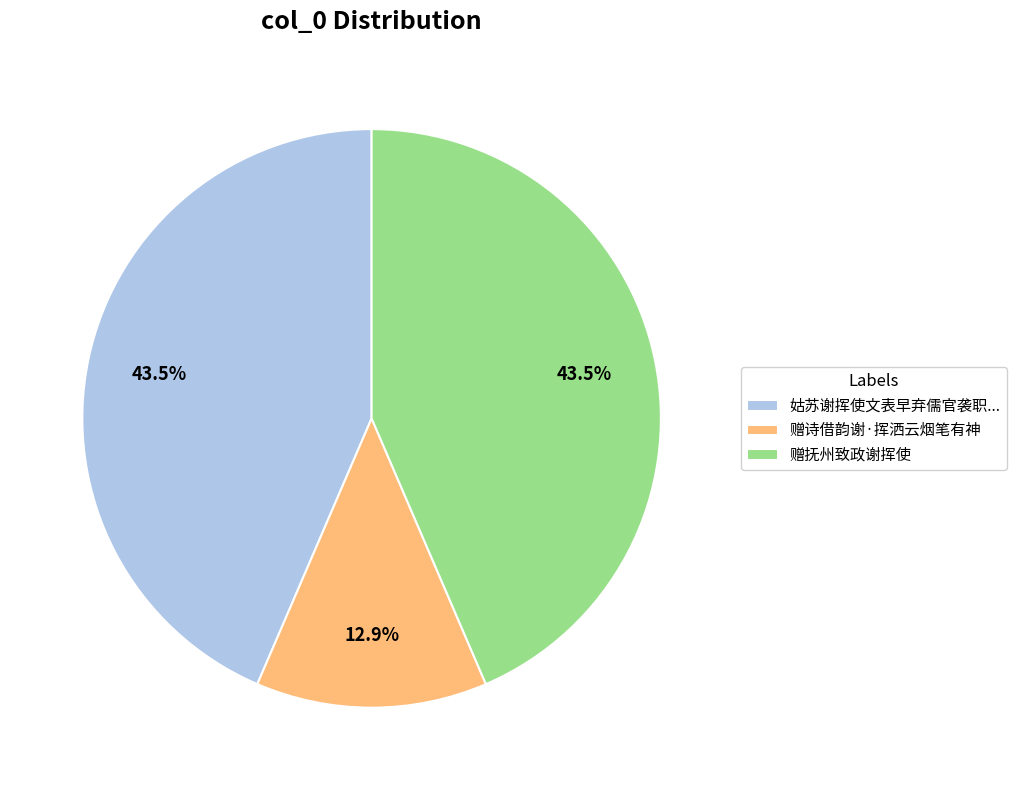

Does 赠诗借韵谢·挥洒云烟笔有神 represent more than half of the total?

No